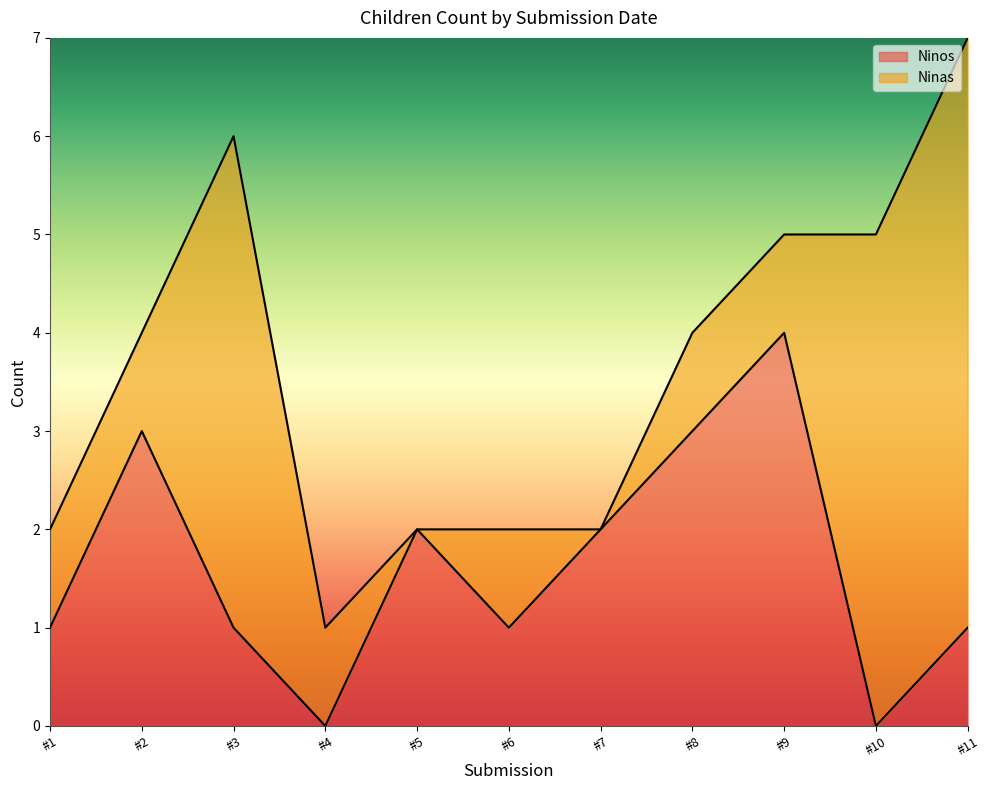

What is the difference between the maximum and minimum values?

4